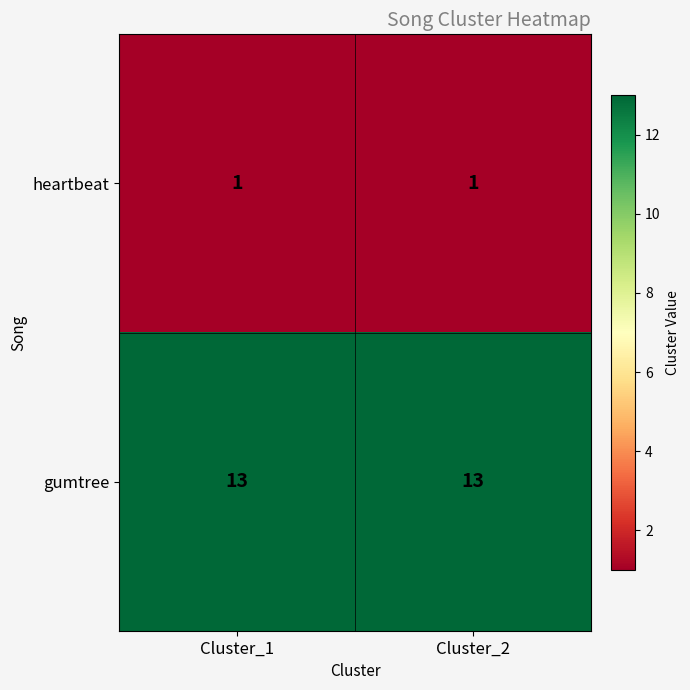

What is the spread (max minus min) of values at Cluster_2?

12